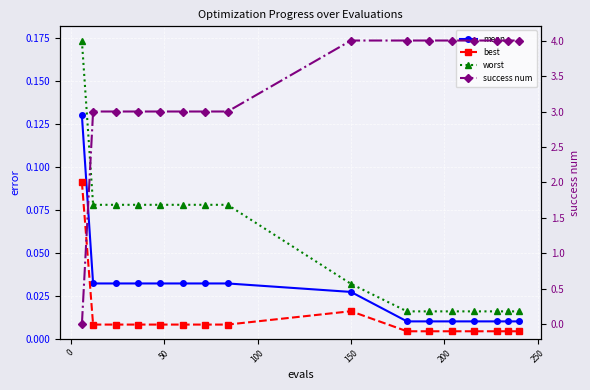

Which series has the widest spread of values?

success num